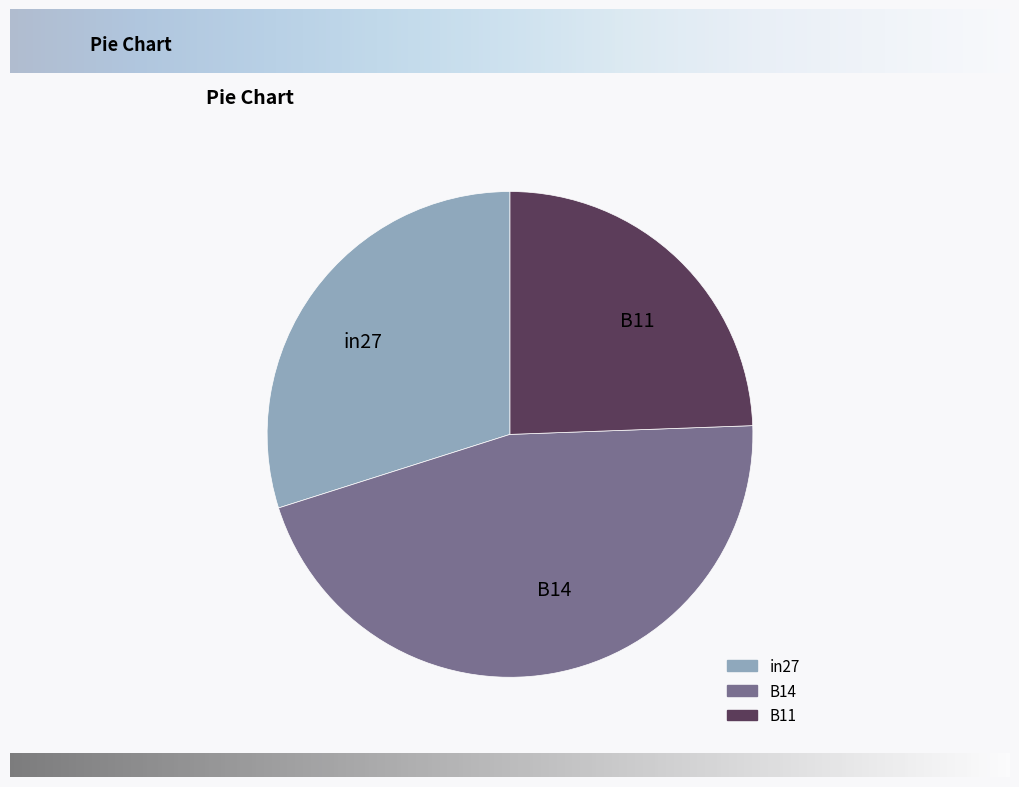

Is there a majority slice in this chart?

No